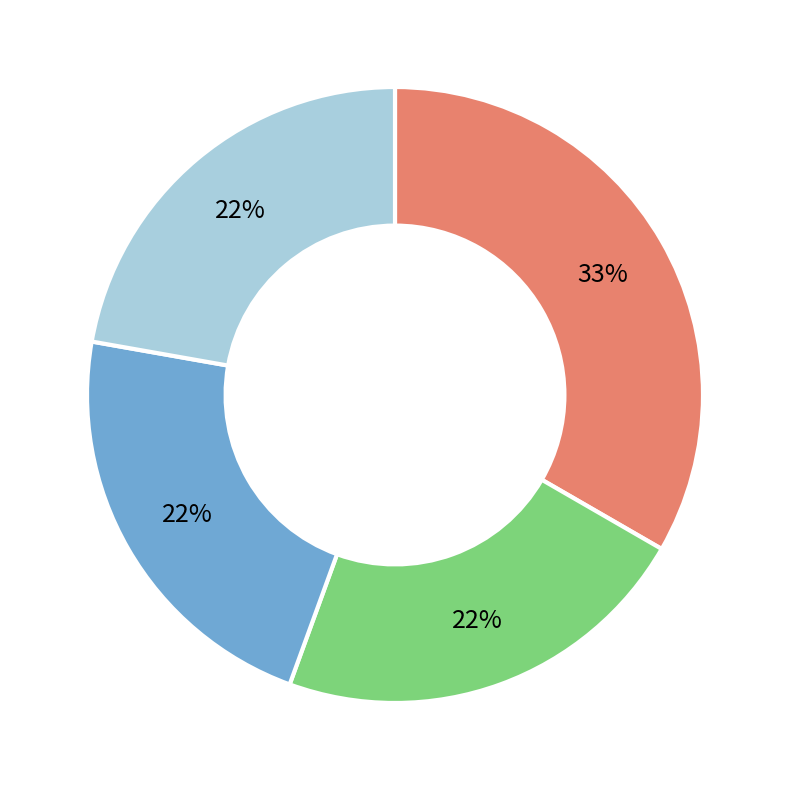

Is there any slice that represents more than half of the pie?

No